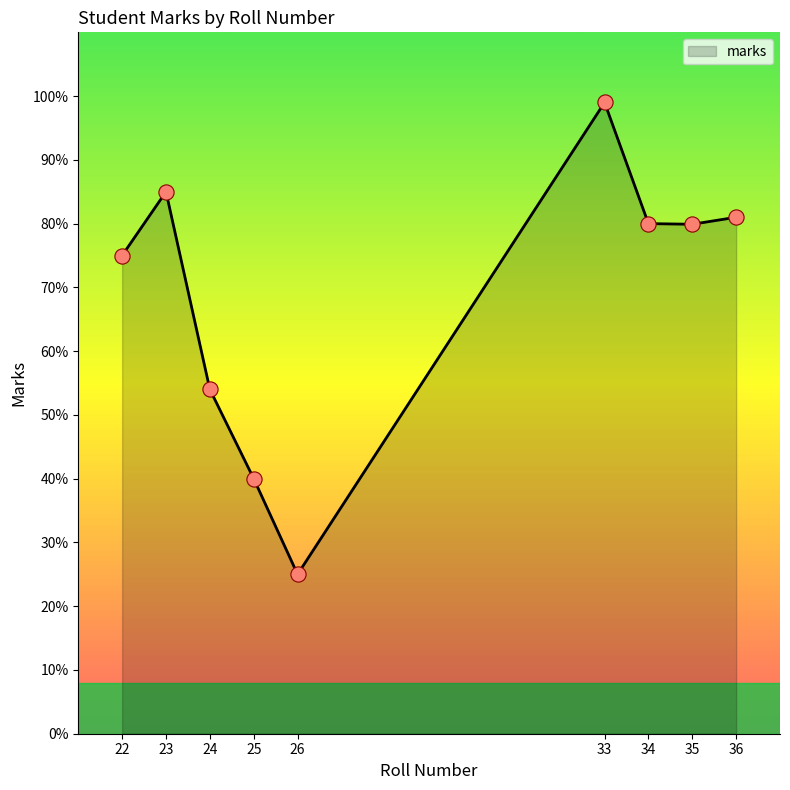

What is the change in value from 23 to 36?

-4.0